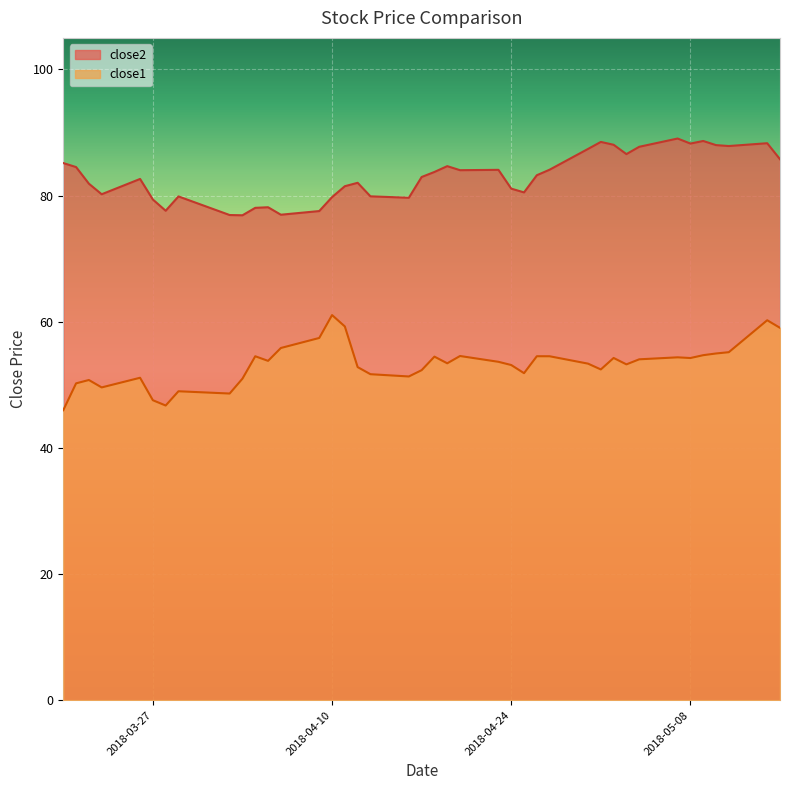

Is it true that close2 equals 132.5 at 2018-04-23?

False